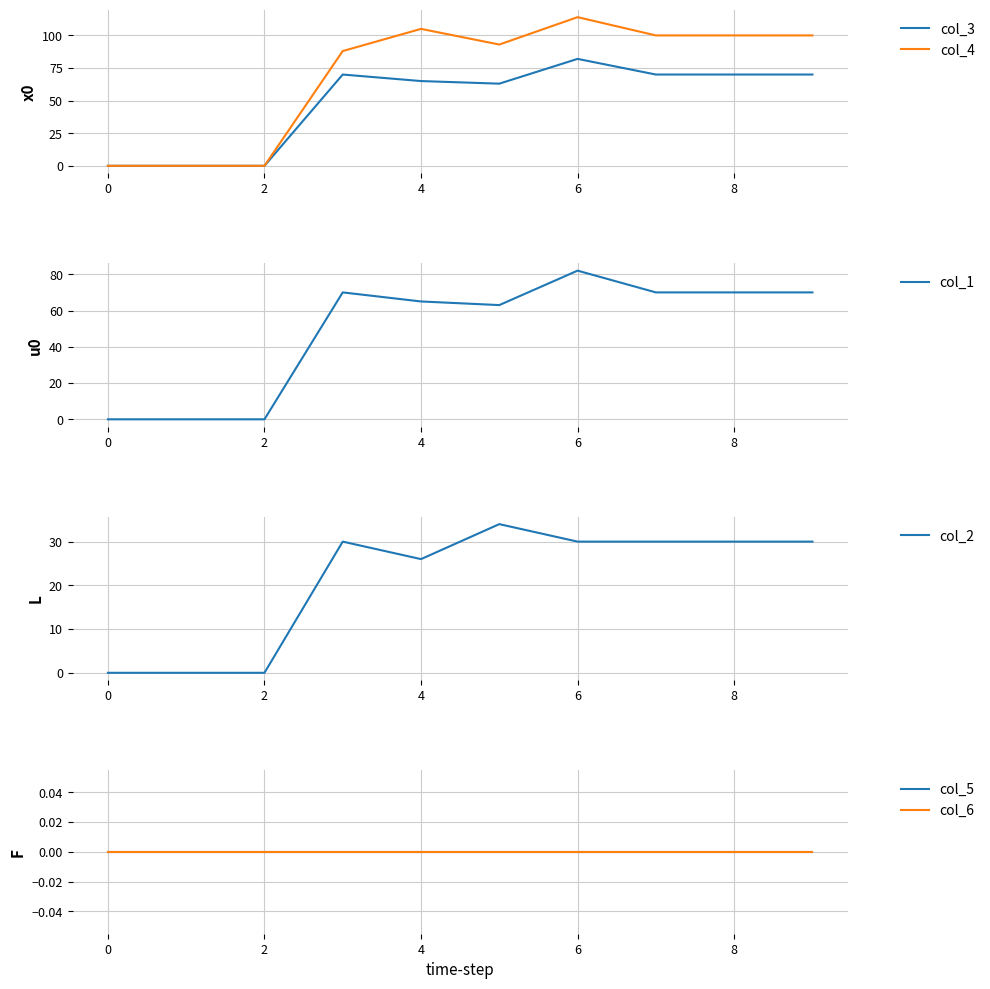

What is the maximum value for col_2?

34